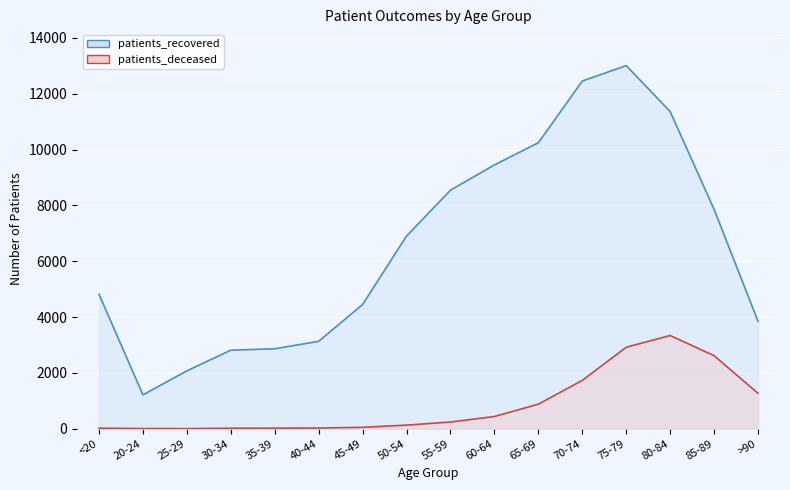

How many interior local valleys does the patients_recovered series have?

1